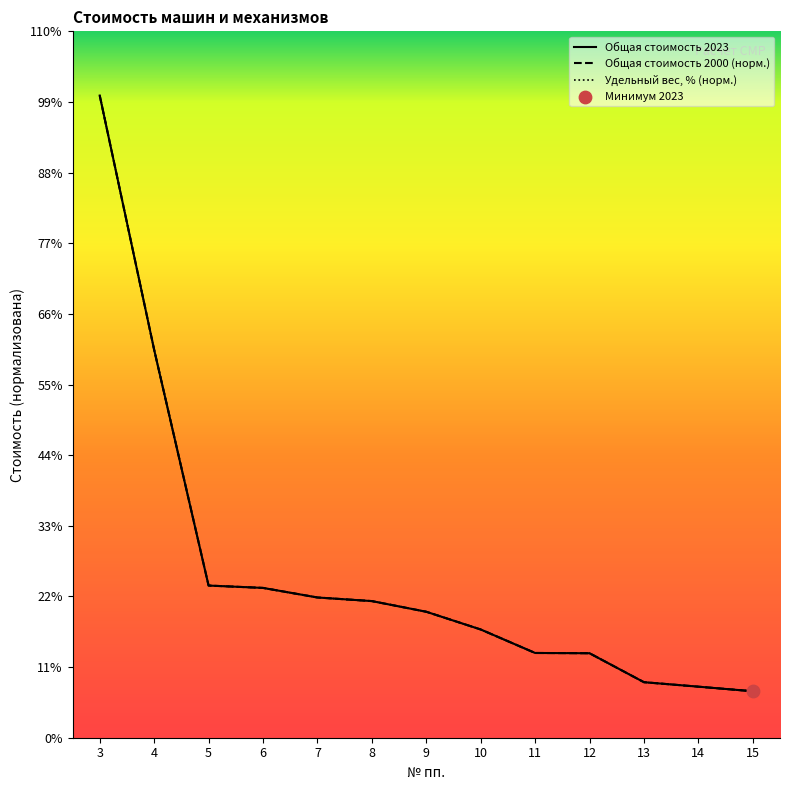

Which series has the largest total across all categories?

Общая стоимость 2023